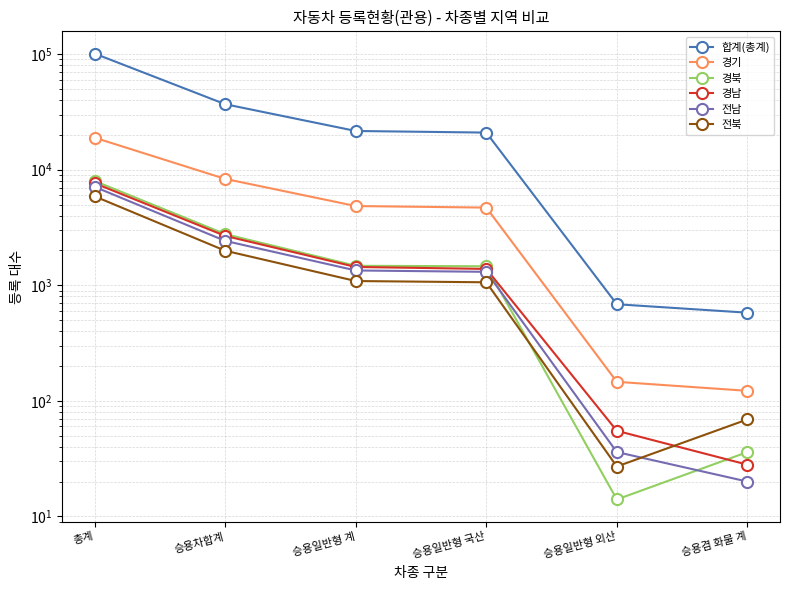

Between 총계 and 승용일반형 국산, which series saw the biggest shift?

합계(총계)